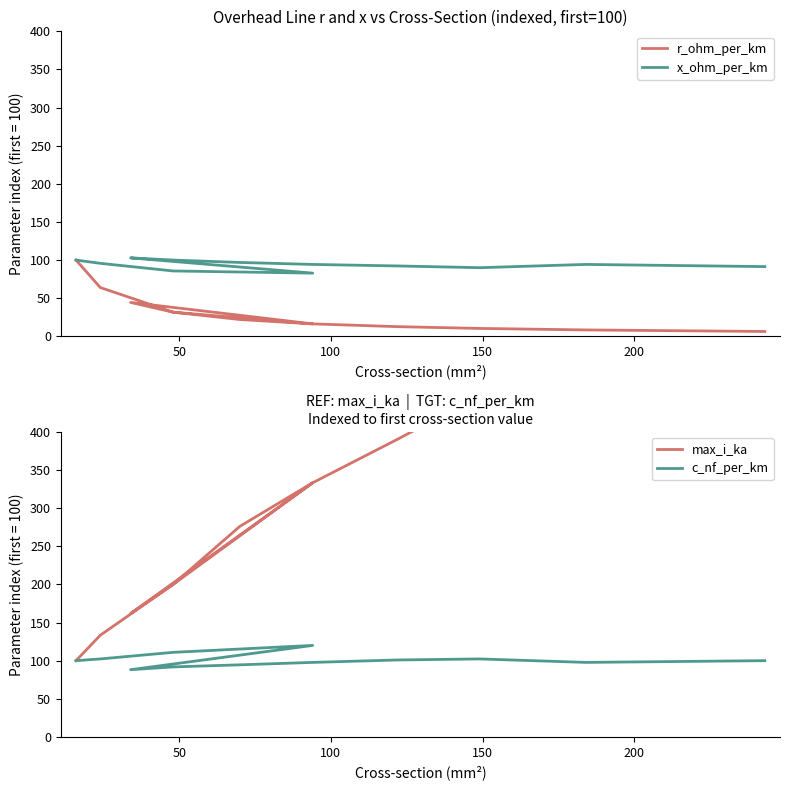

True or false: max_i_ka and r_ohm_per_km cross at least once.

False